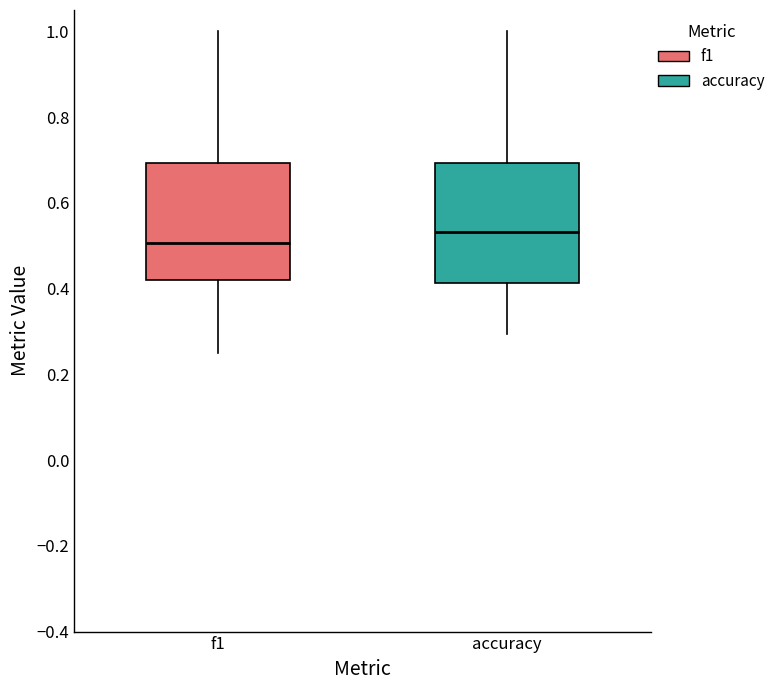

Reading left to right, transcribe this box plot: for each box, give where its median line is, the range the box spans, and where its two whiskers end, as read against the y-axis. The values are not printed on the chart, so give them approximately, as read against the axis.

f1: median 0.50, box 0.42 to 0.70, whiskers 0.26 to 1.00
accuracy: median 0.54, box 0.42 to 0.70, whiskers 0.30 to 1.00